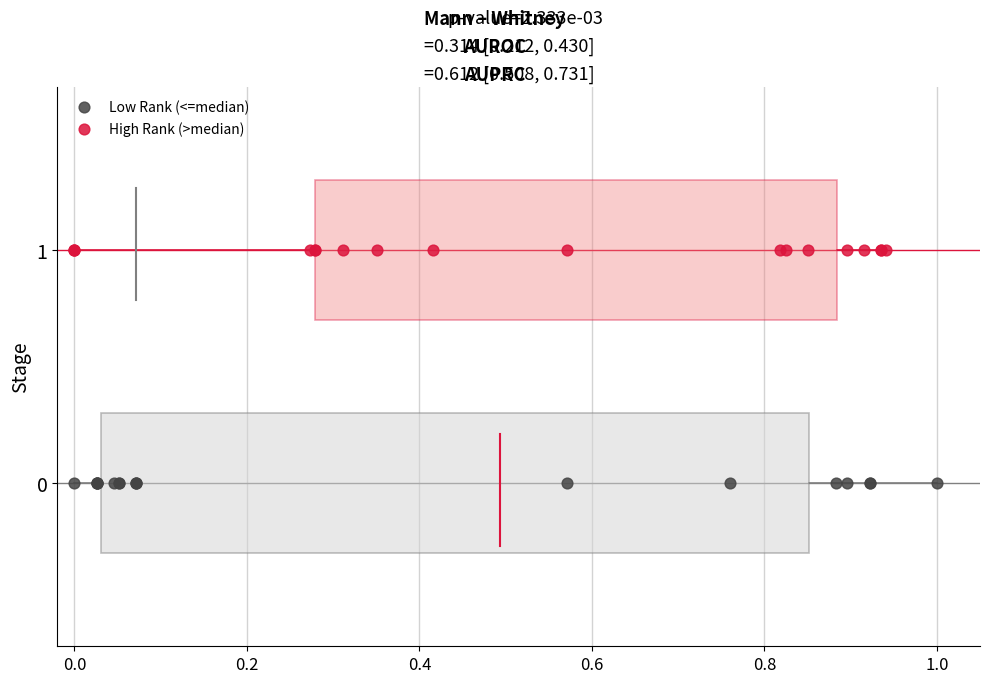

Which series contains the highest Y value?

High Rank (>median)